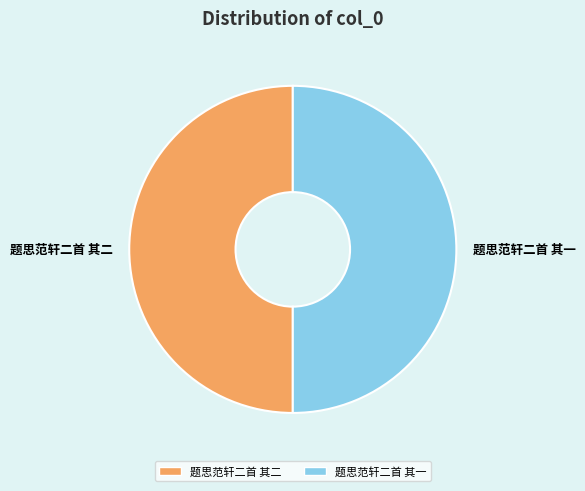

How many segments does this pie chart have?

2